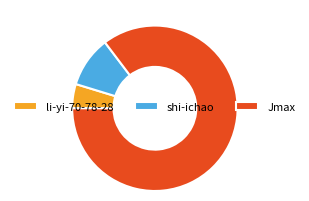

True or false: shi-ichao accounts for 20% of the total.

False